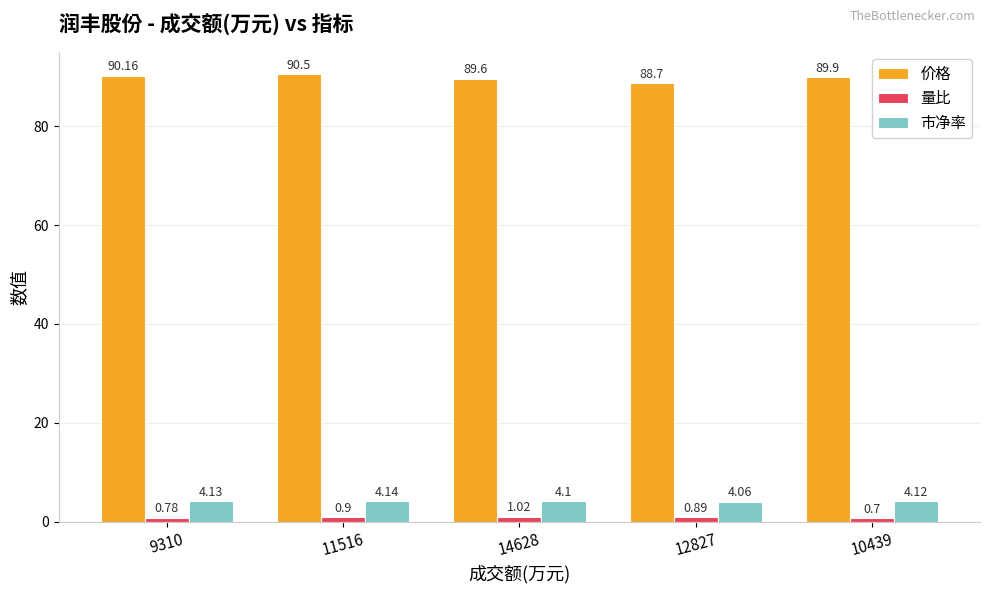

What is the average value of the 市净率 series?

4.1